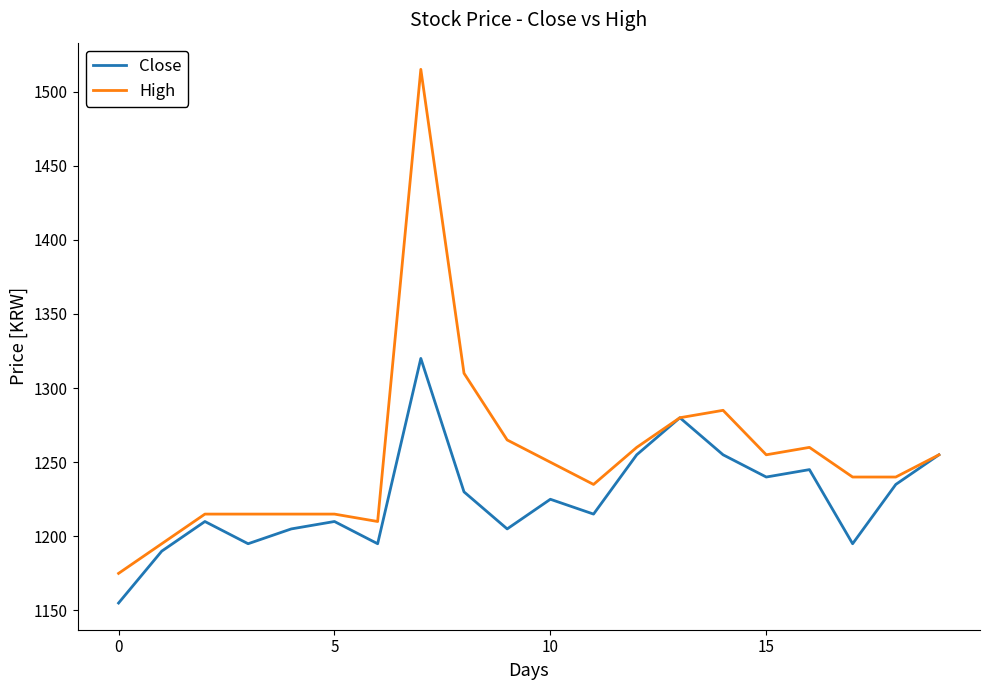

Which series has the largest total across all categories?

High